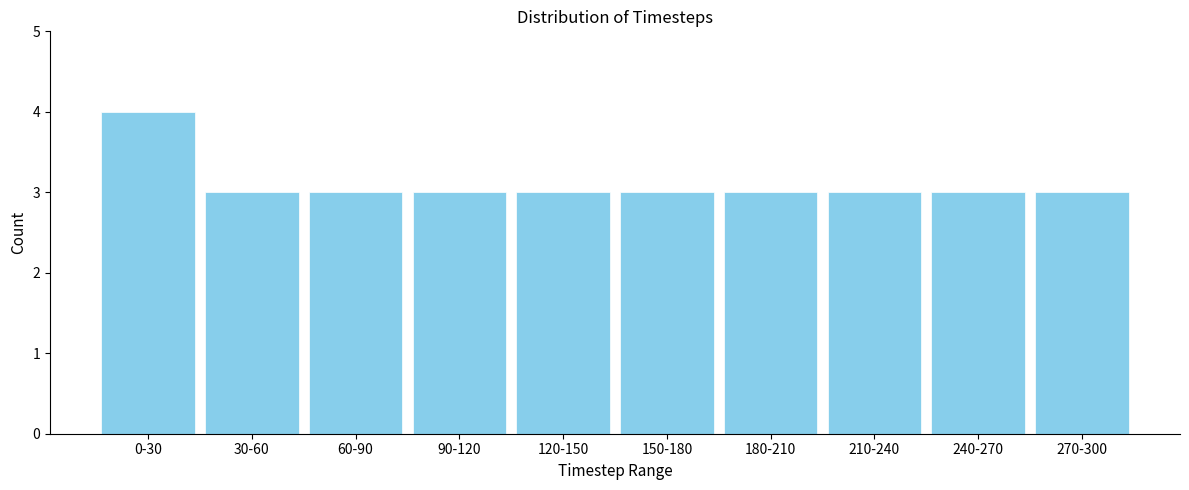

Reading left to right, what are all the values shown in this chart?

4	3	3	3	3	3	3	3	3	3